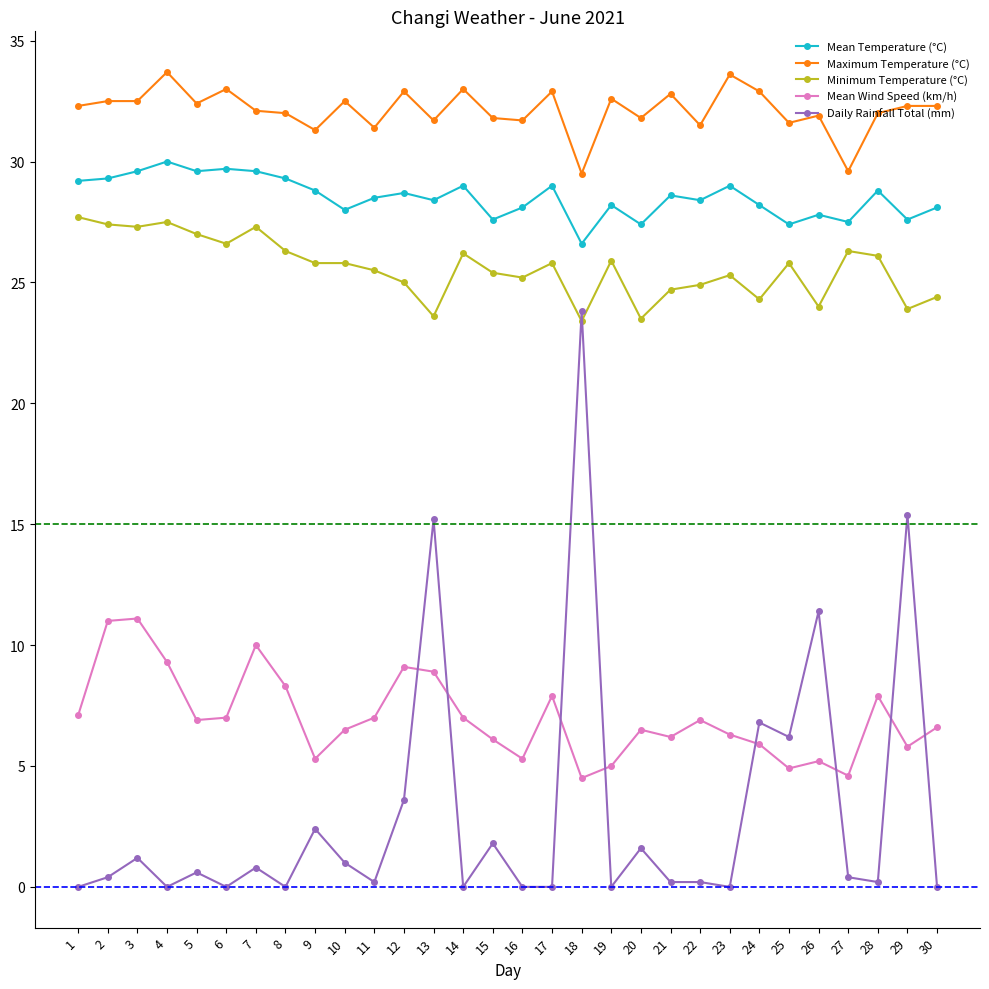

True or false: Daily Rainfall Total (mm) and Maximum Temperature (°C) cross at least once.

False